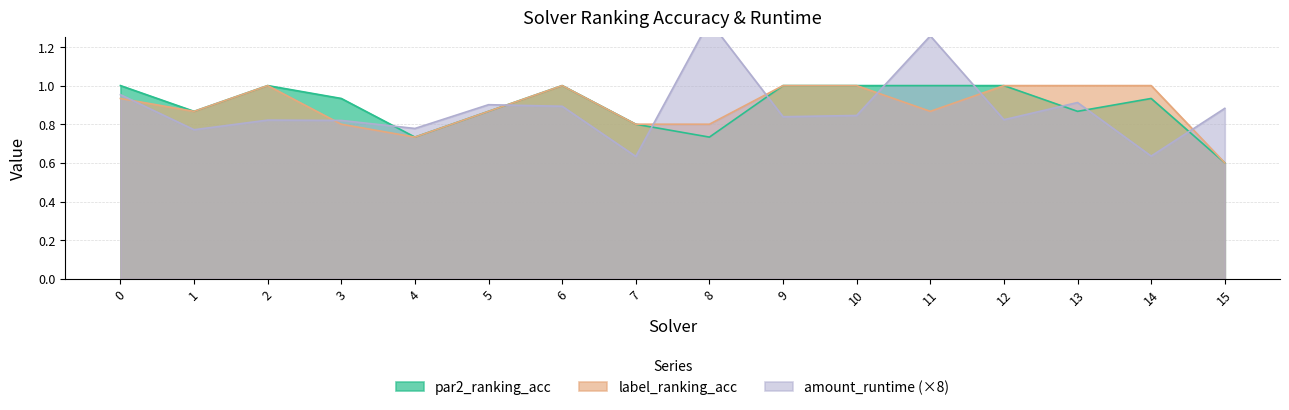

Rank the series at 11 from lowest to highest value.

label_ranking_acc, par2_ranking_acc, amount_runtime